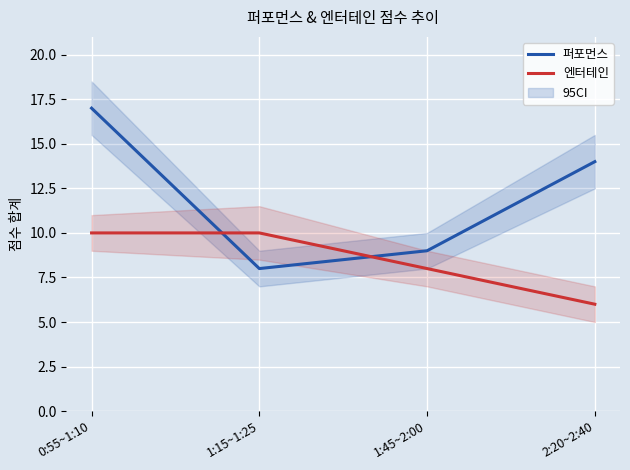

Reading right to left, what are all the values shown in this chart?

퍼포먼스: 2:20~2:40=14	1:45~2:00=9	1:15~1:25=8	0:55~1:10=17
엔터테인: 2:20~2:40=6	1:45~2:00=8	1:15~1:25=10	0:55~1:10=10